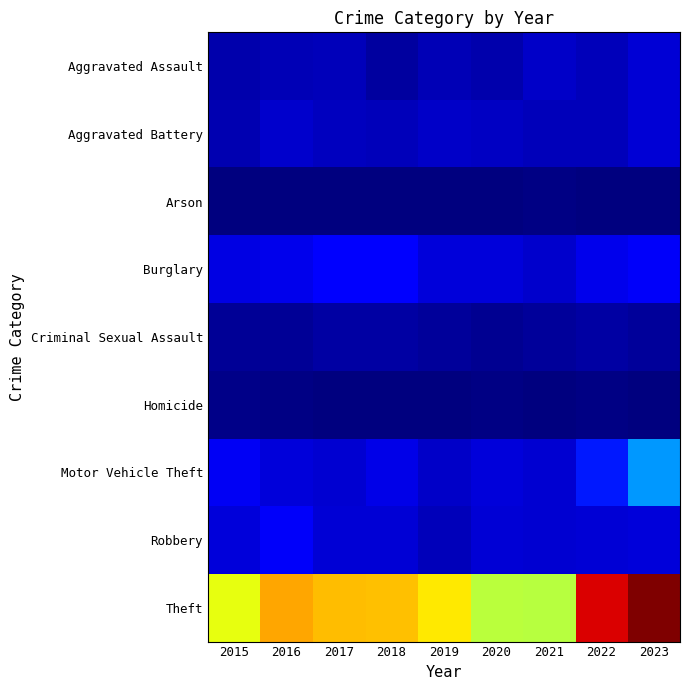

What is the maximum value shown in the chart?

1282